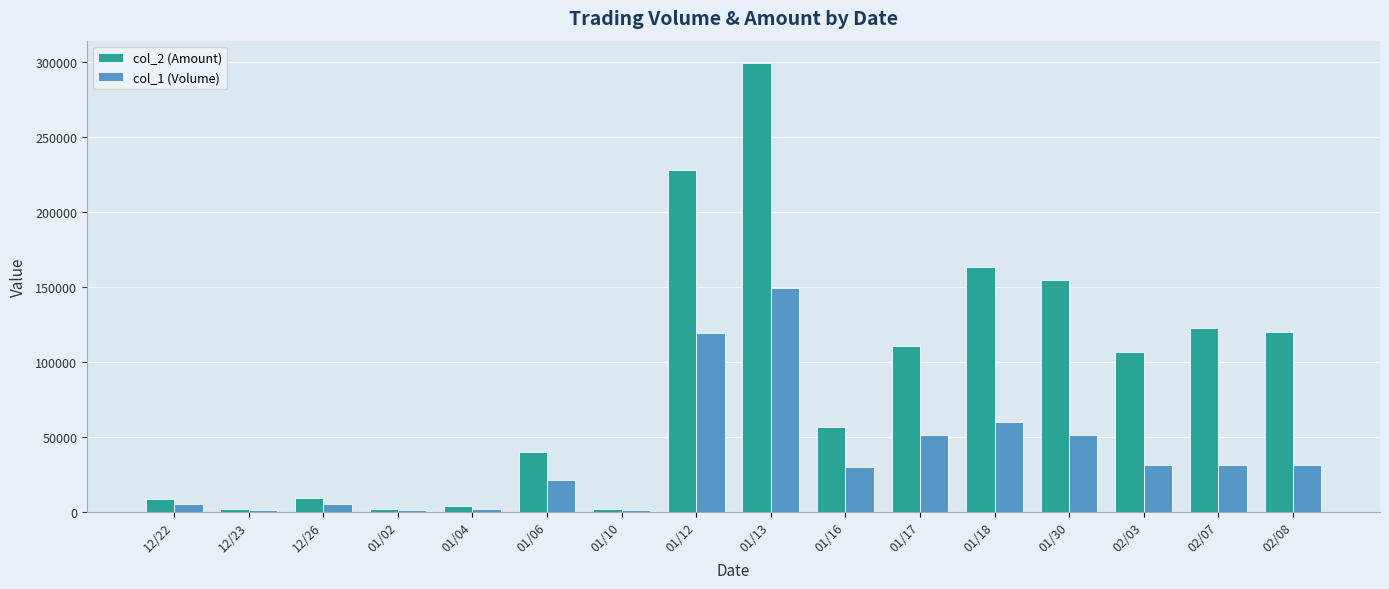

How many series are shown in this chart?

2